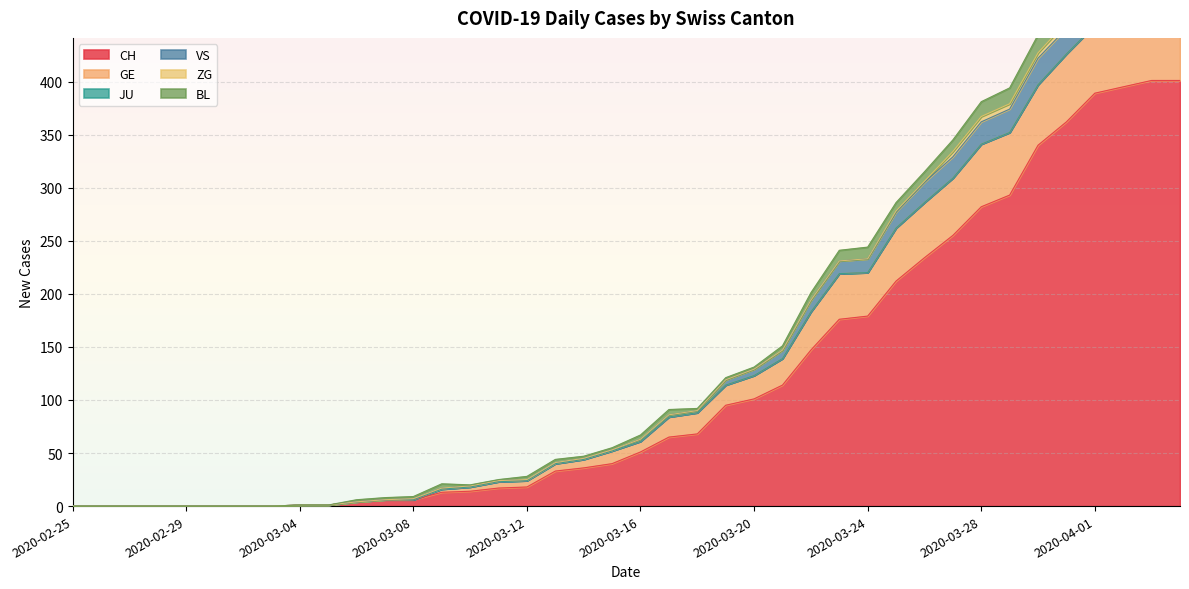

True or false: VS and CH cross at least once.

False